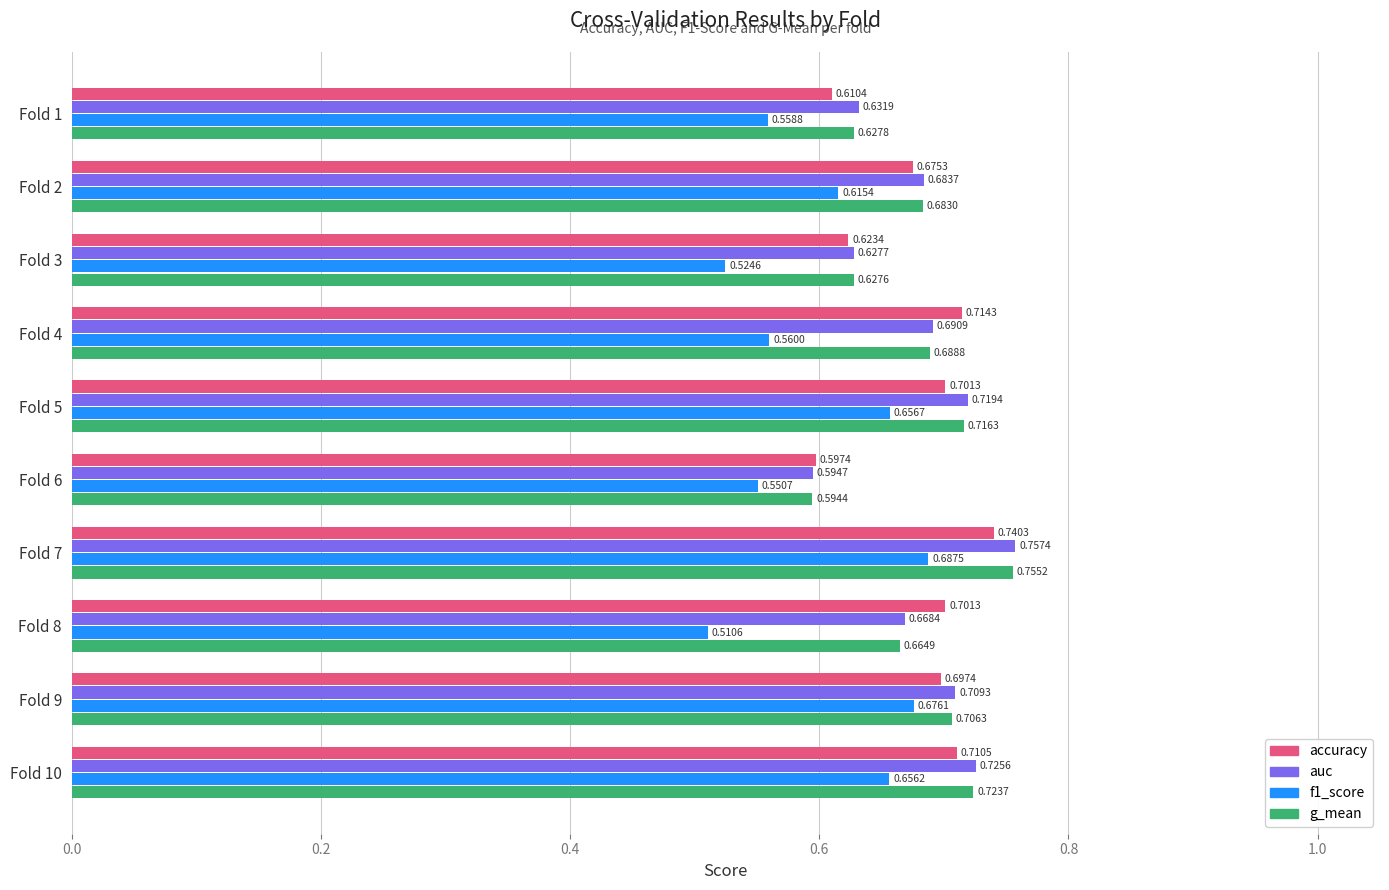

Count the number of categories in the chart.

10